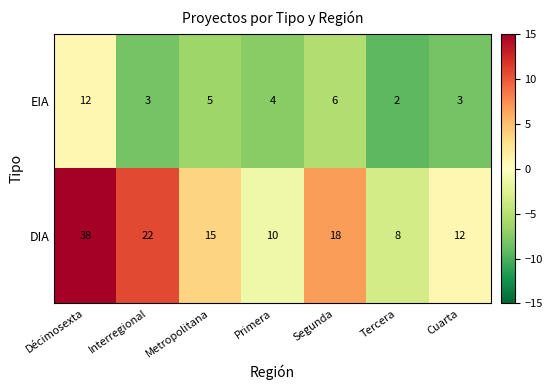

What is the difference between the DIA values at Interregional and Segunda?

4